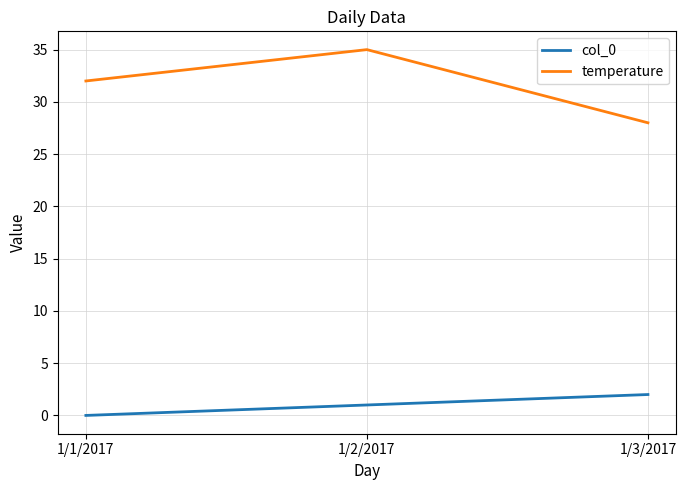

What position from the right is 1/3/2017?

1